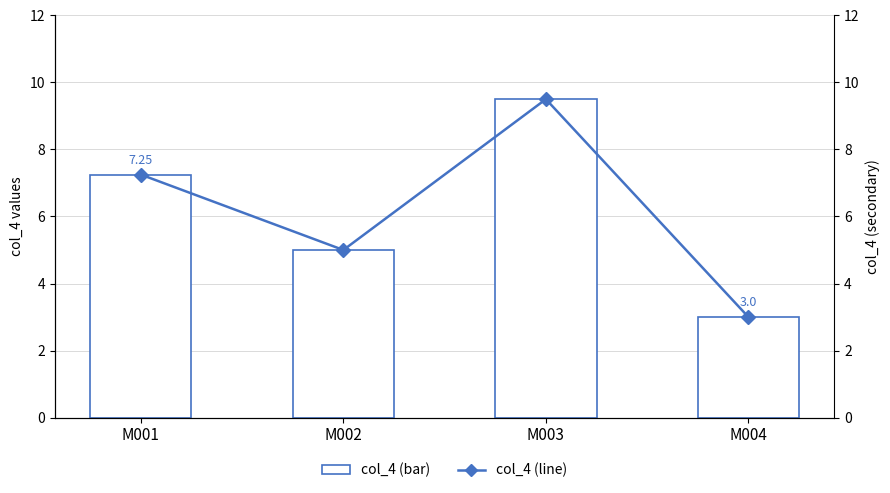

Reading left to right, what are all the values shown in this chart?

col_4: 7.2	5.0	9.5	3.0
col_4 (line): 7.2	5.0	9.5	3.0